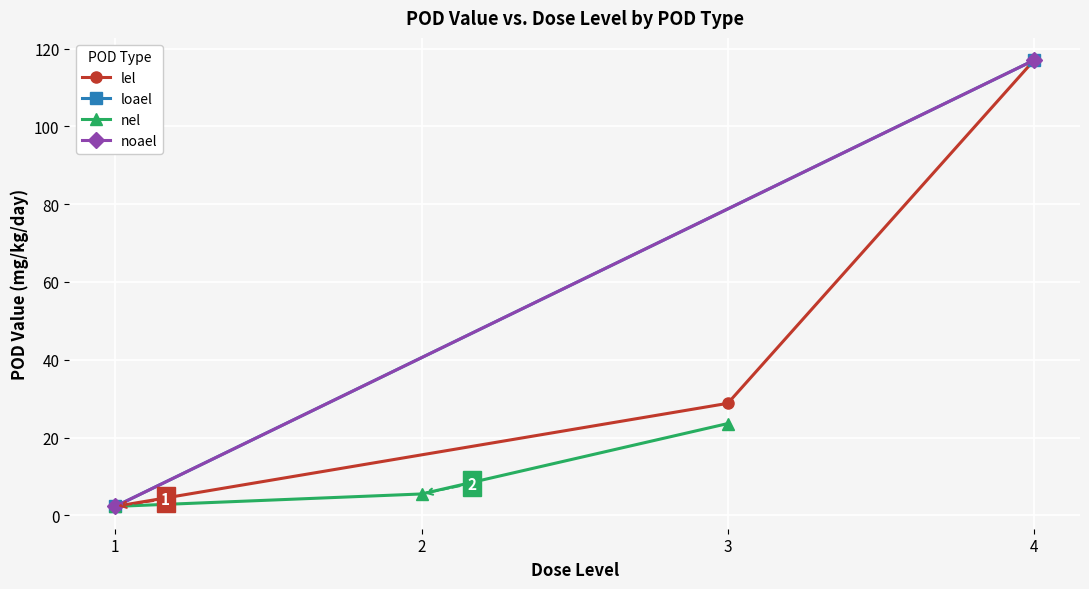

What is the highest value of the lel series?

117.0